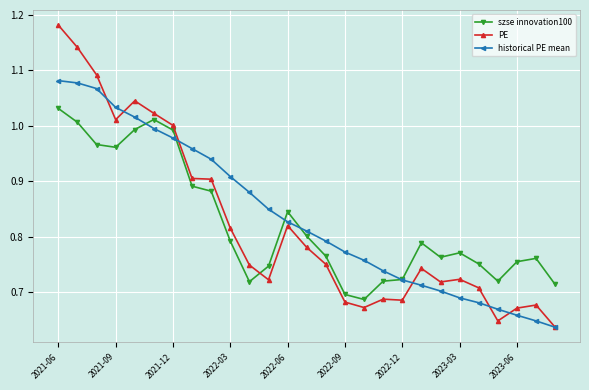

Which series has the widest spread of values?

PE